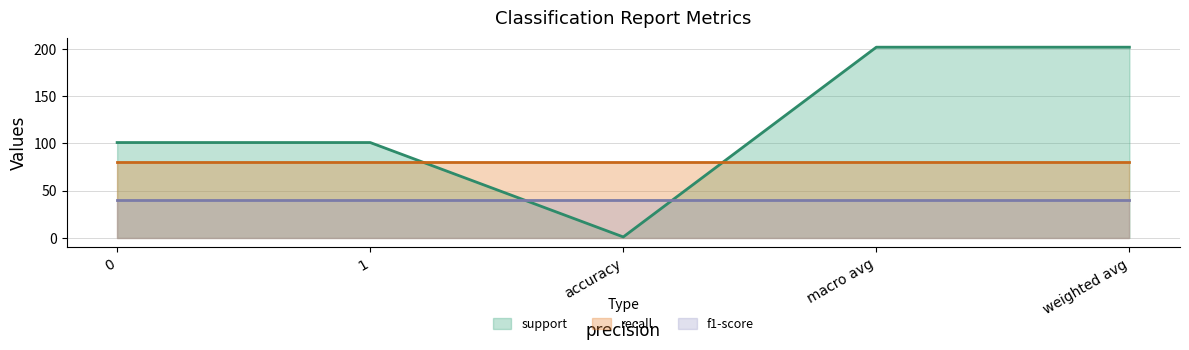

Where does the support series first go above 101?

macro avg